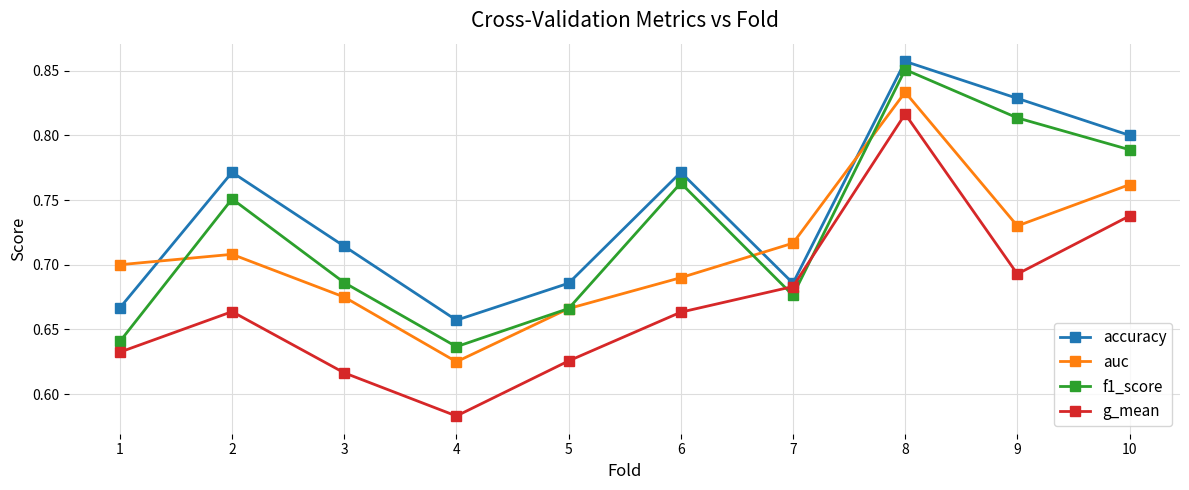

At 1, list the series in order from smallest to largest.

g_mean, f1_score, accuracy, auc